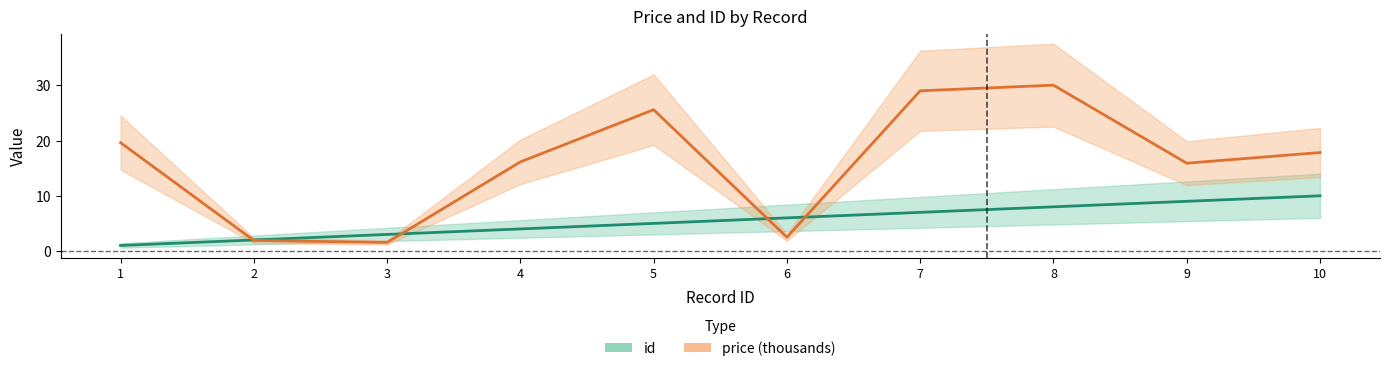

True or false: id has more than 1 points higher than both neighbors.

False